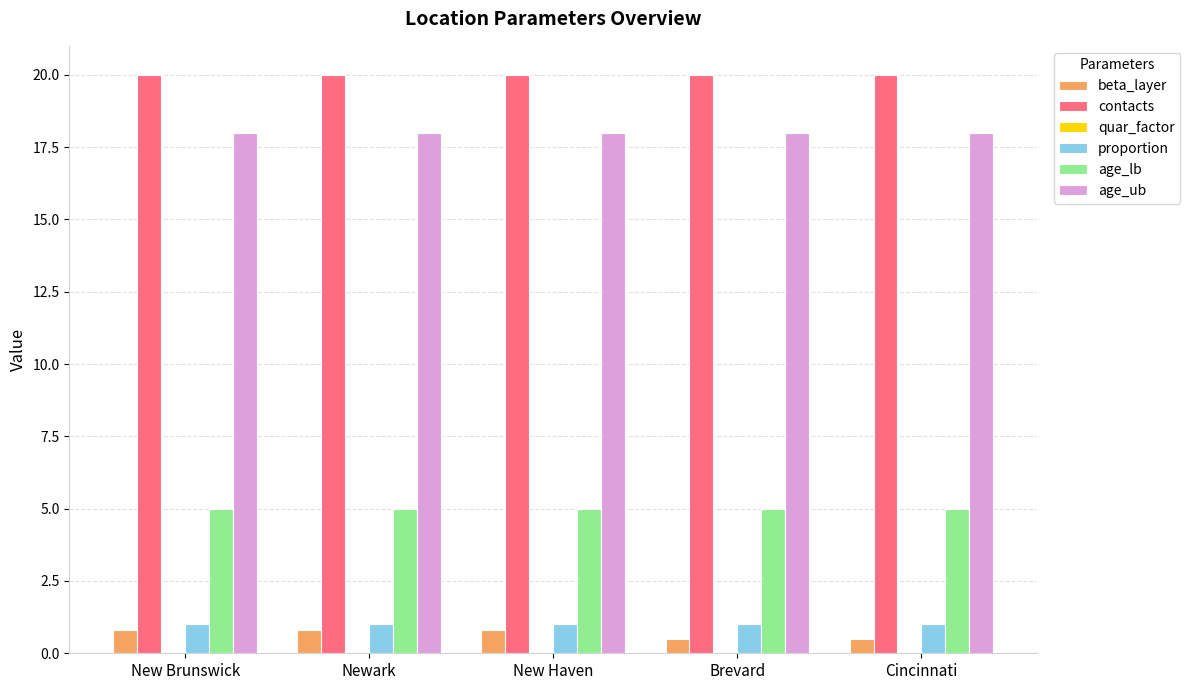

At how many categories does at least one series exceed 10?

5